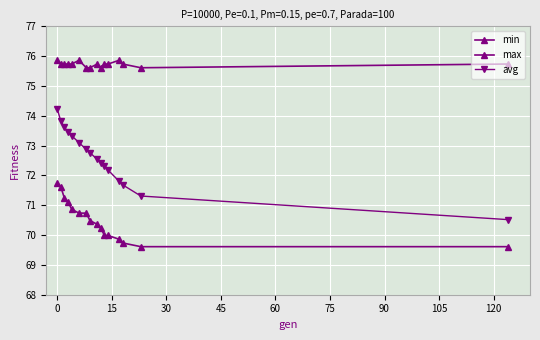

How many lines are shown in the chart?

3